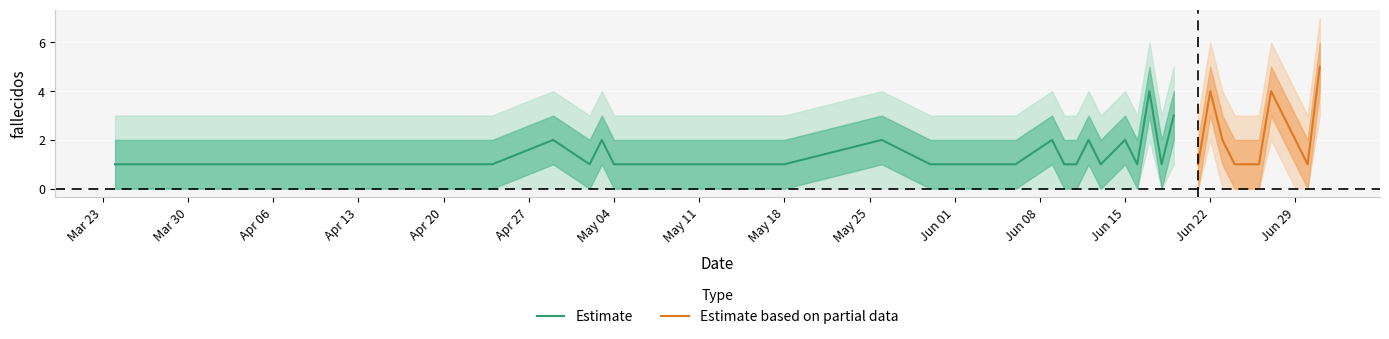

How many points are lower than both their immediate neighbors (excluding endpoints)?

6